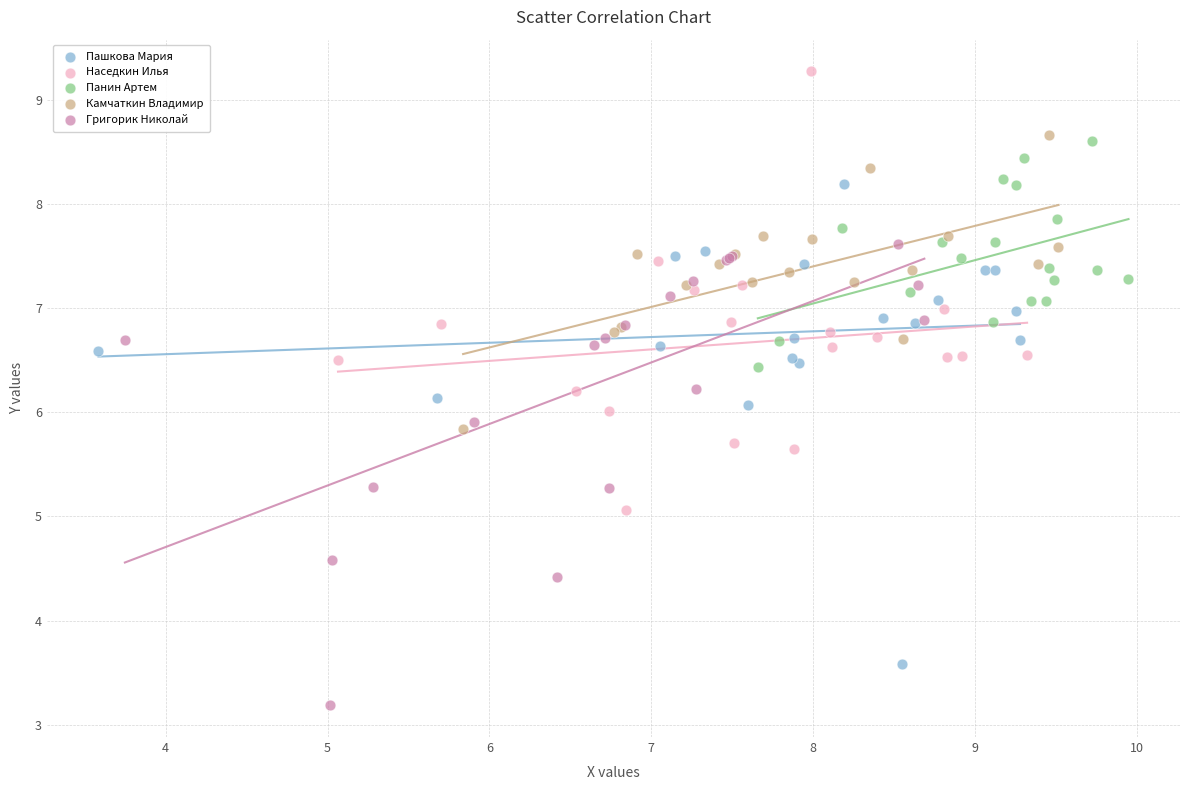

Which series reaches the minimum Y coordinate?

Григорик Николай